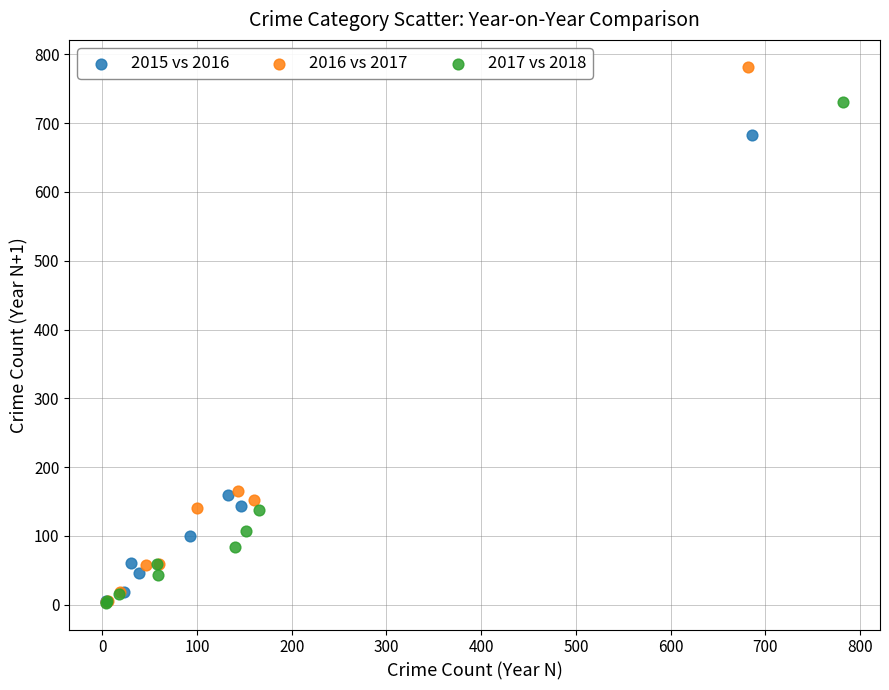

Which series has the largest Y range (max minus min)?

2016 vs 2017